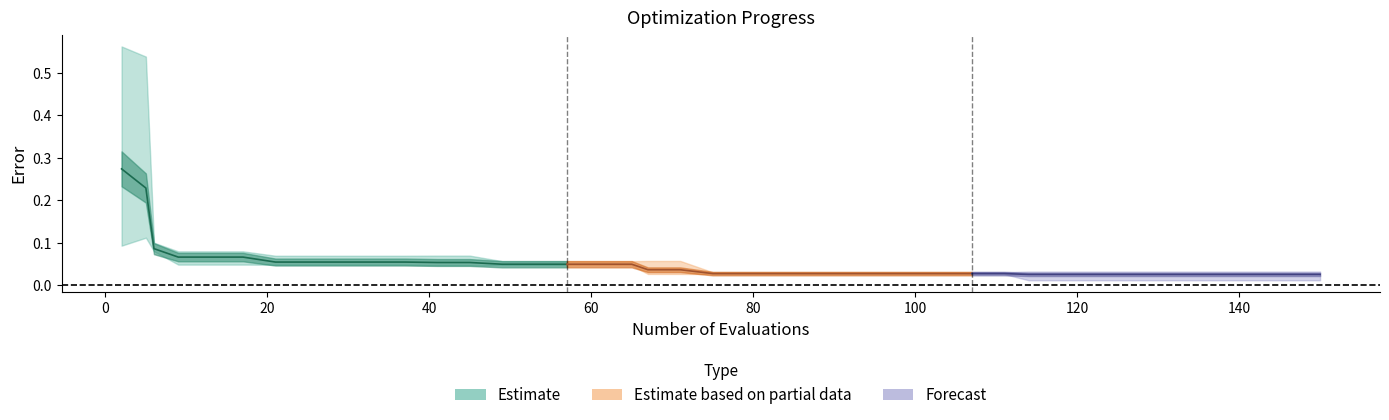

Is the value of worst at 99 greater than the value of mean at 138?

Yes